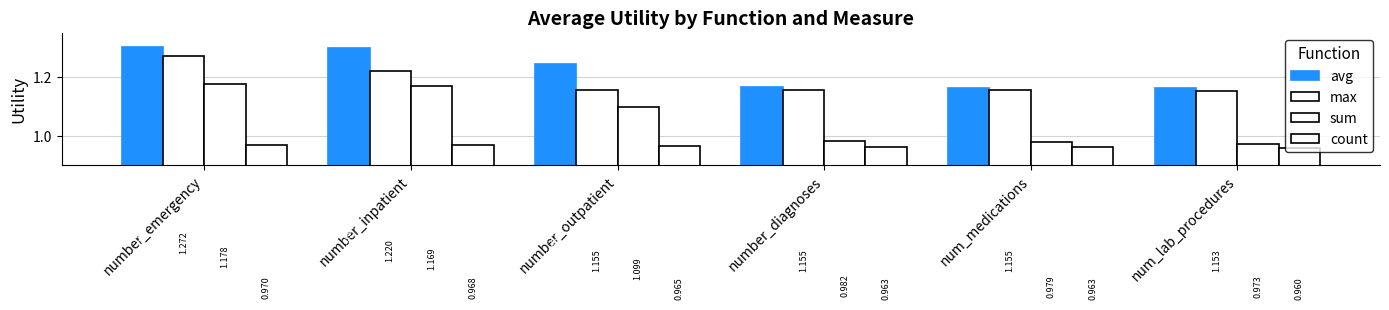

Which category has the lowest value across all series?

num_lab_procedures